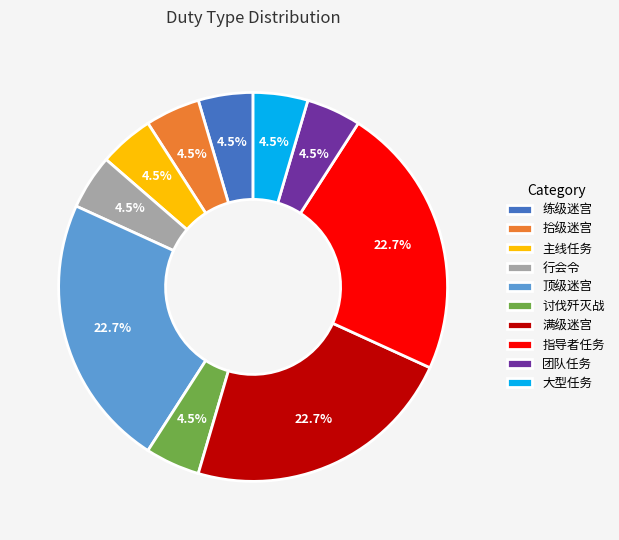

Is there any slice that represents more than half of the pie?

No